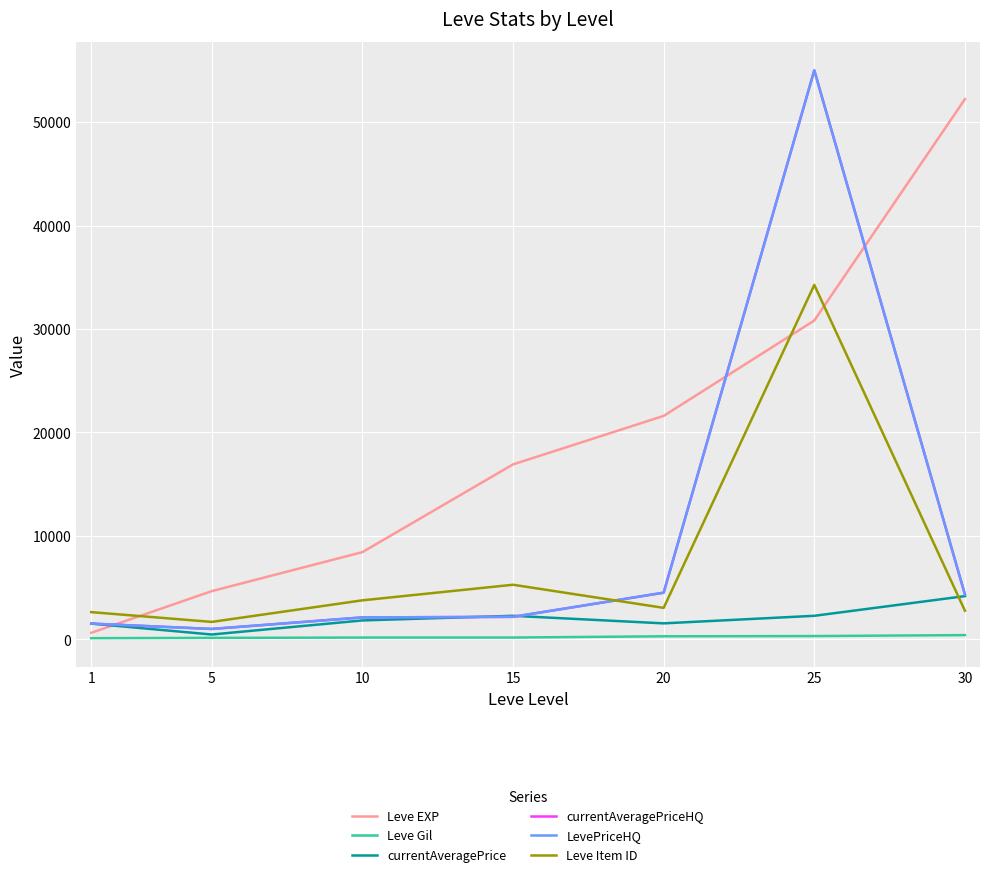

Which series has the widest spread of values?

currentAveragePriceHQ